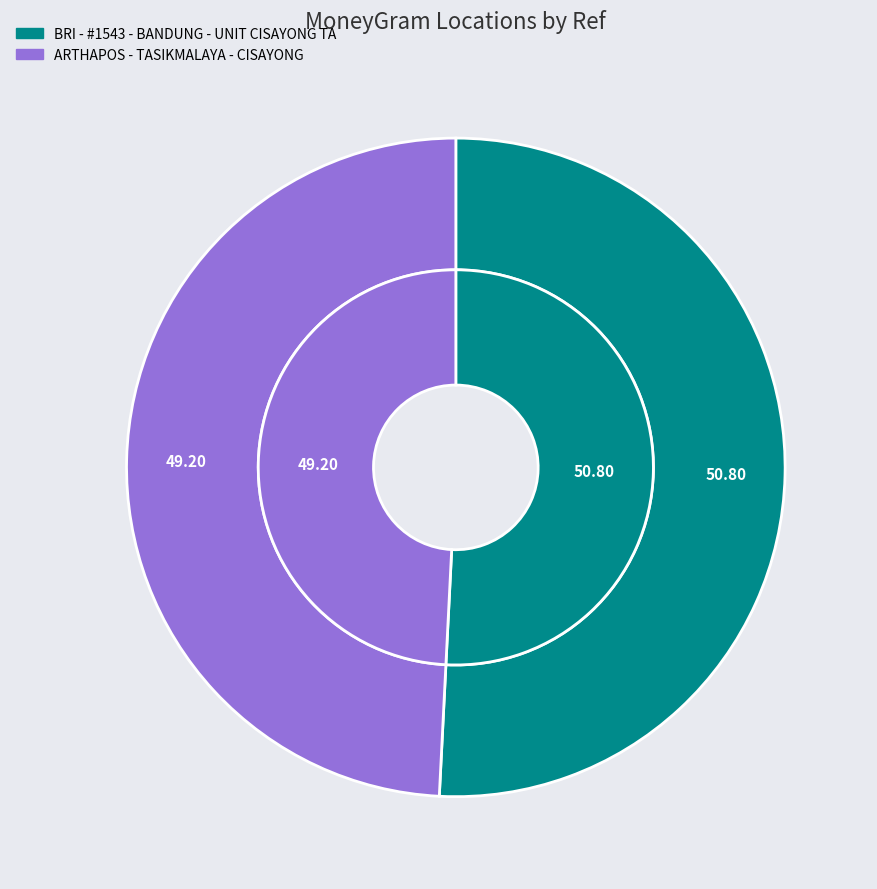

Is it true that BRI - #1543 - BANDUNG - UNIT CISAYONG TA is 51% of the pie?

True